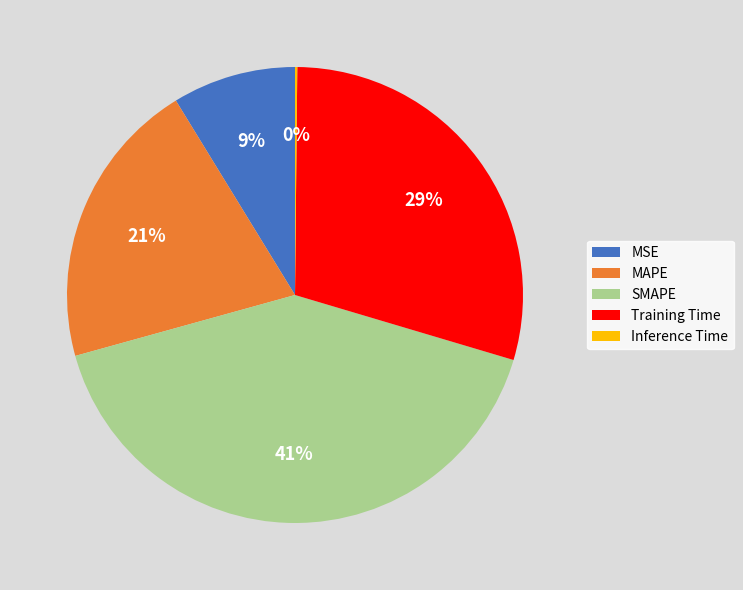

Which slice is the largest?

SMAPE